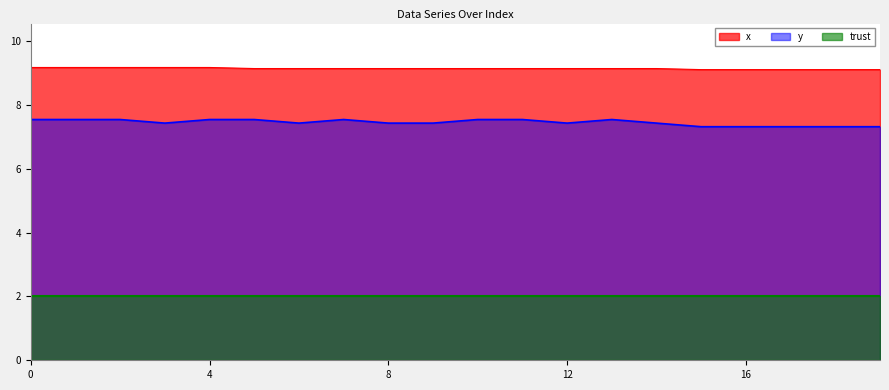

The value of y at 12 is 4.5. True or false?

False